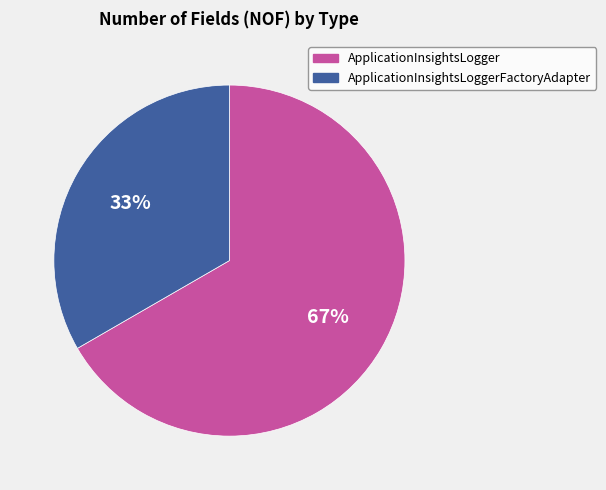

Which category has the smallest portion of the pie?

ApplicationInsightsLoggerFactoryAdapter